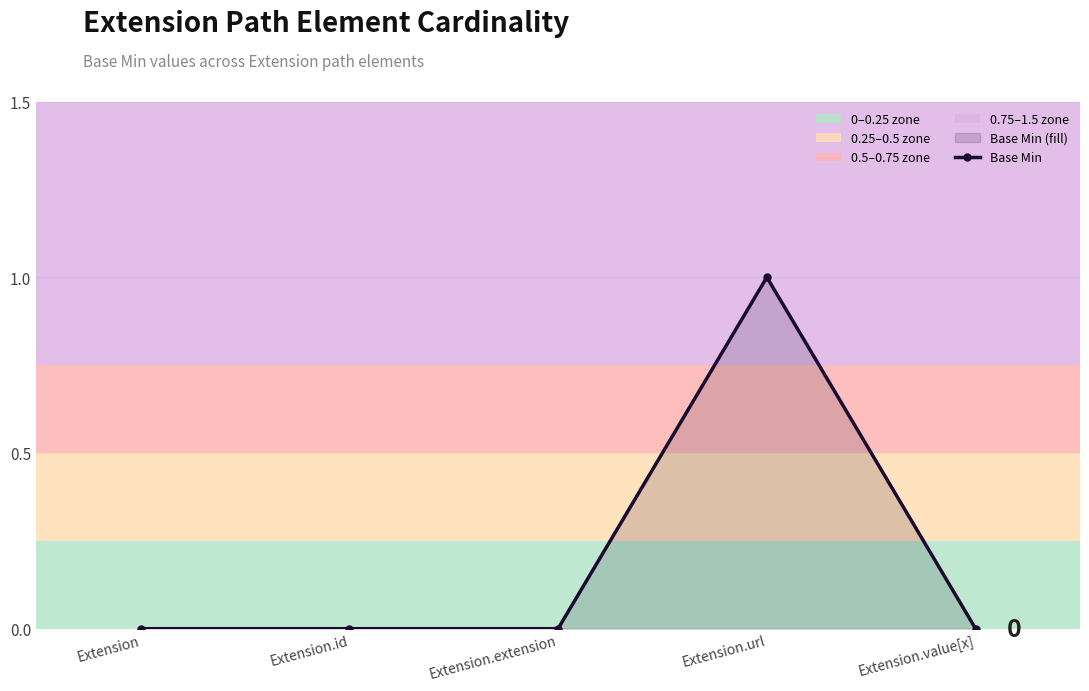

What is the label of the 4th point from the left?

Extension.url